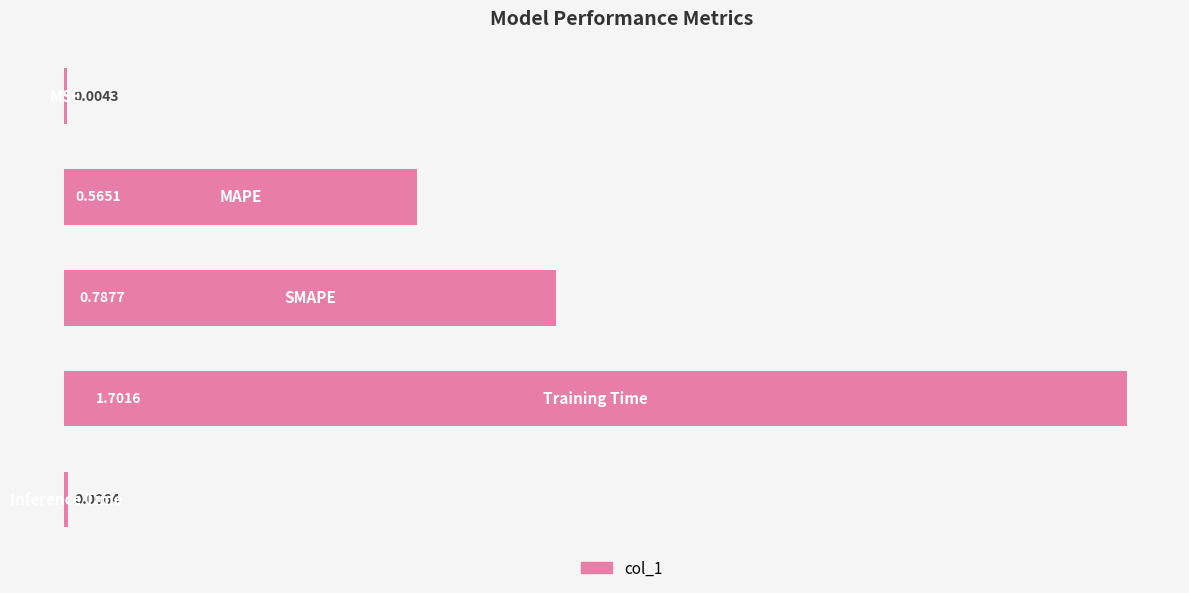

What is the sum of all values?

3.1